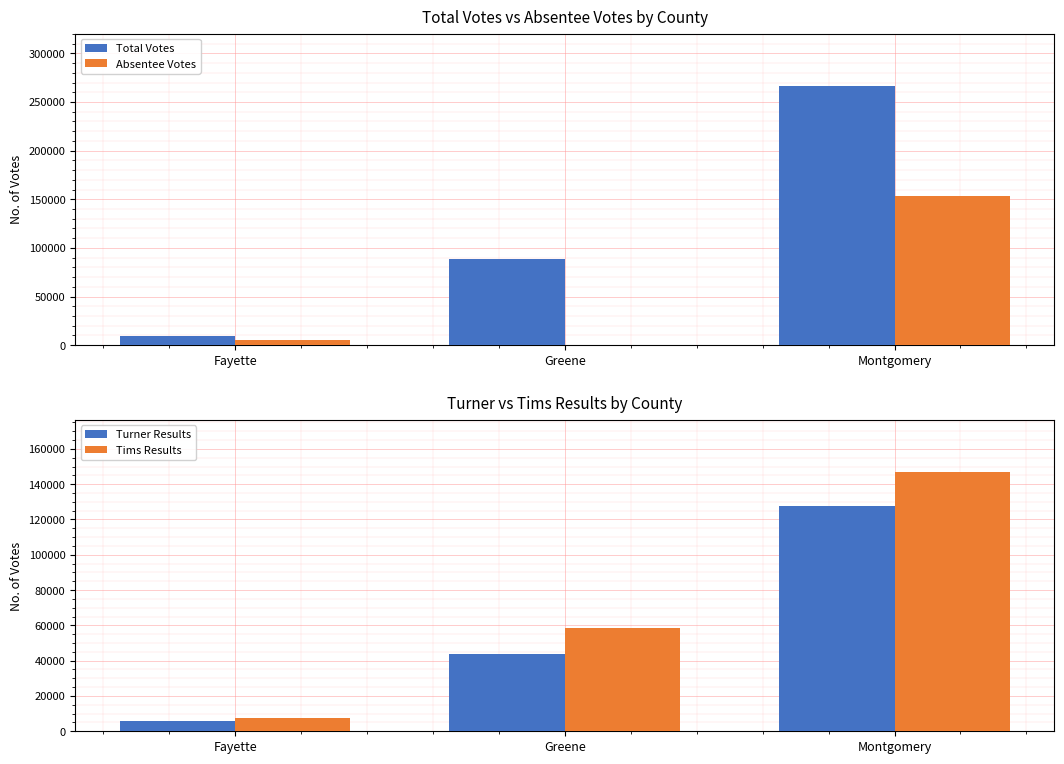

The Turner Results series shows 43531 at Greene. True or false?

True